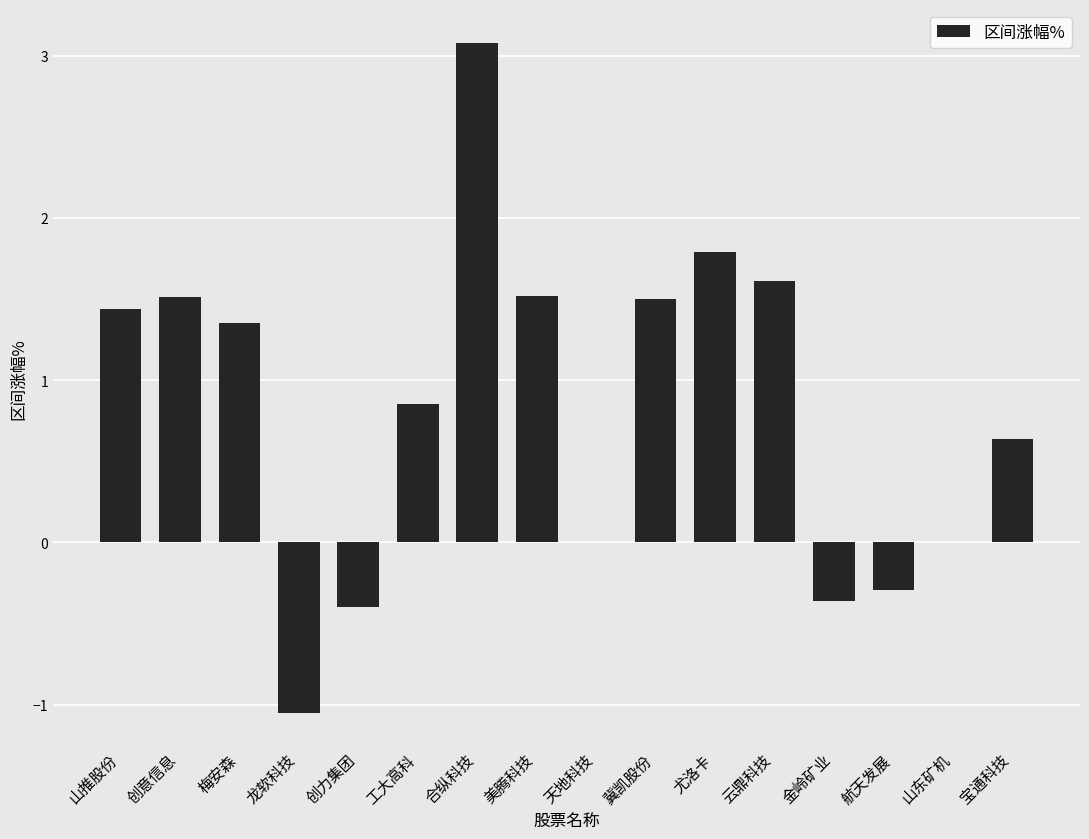

What is the change in value from 创意信息 to 创力集团?

-1.9